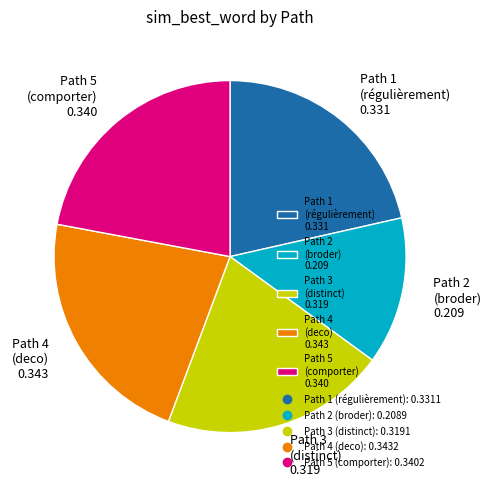

Does any single category account for the majority?

No